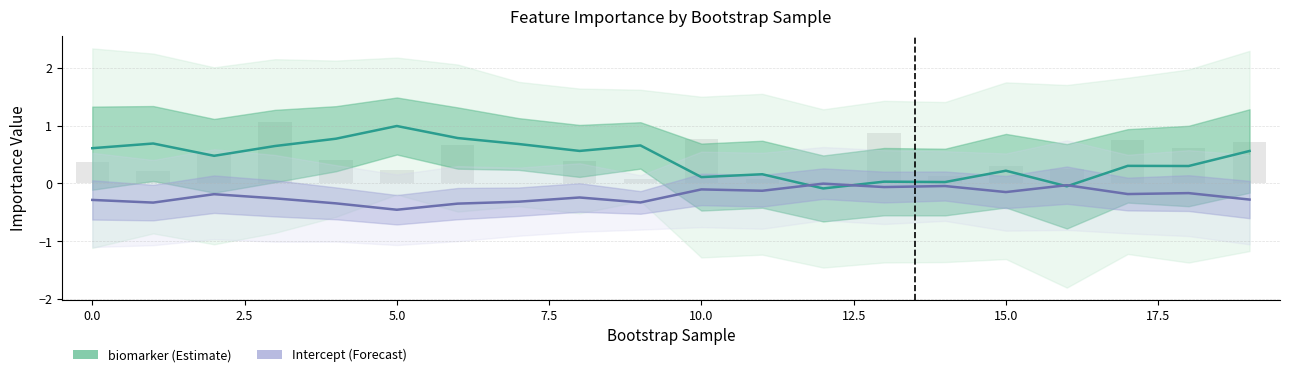

What is the lowest value of the Intercept series?

-0.5